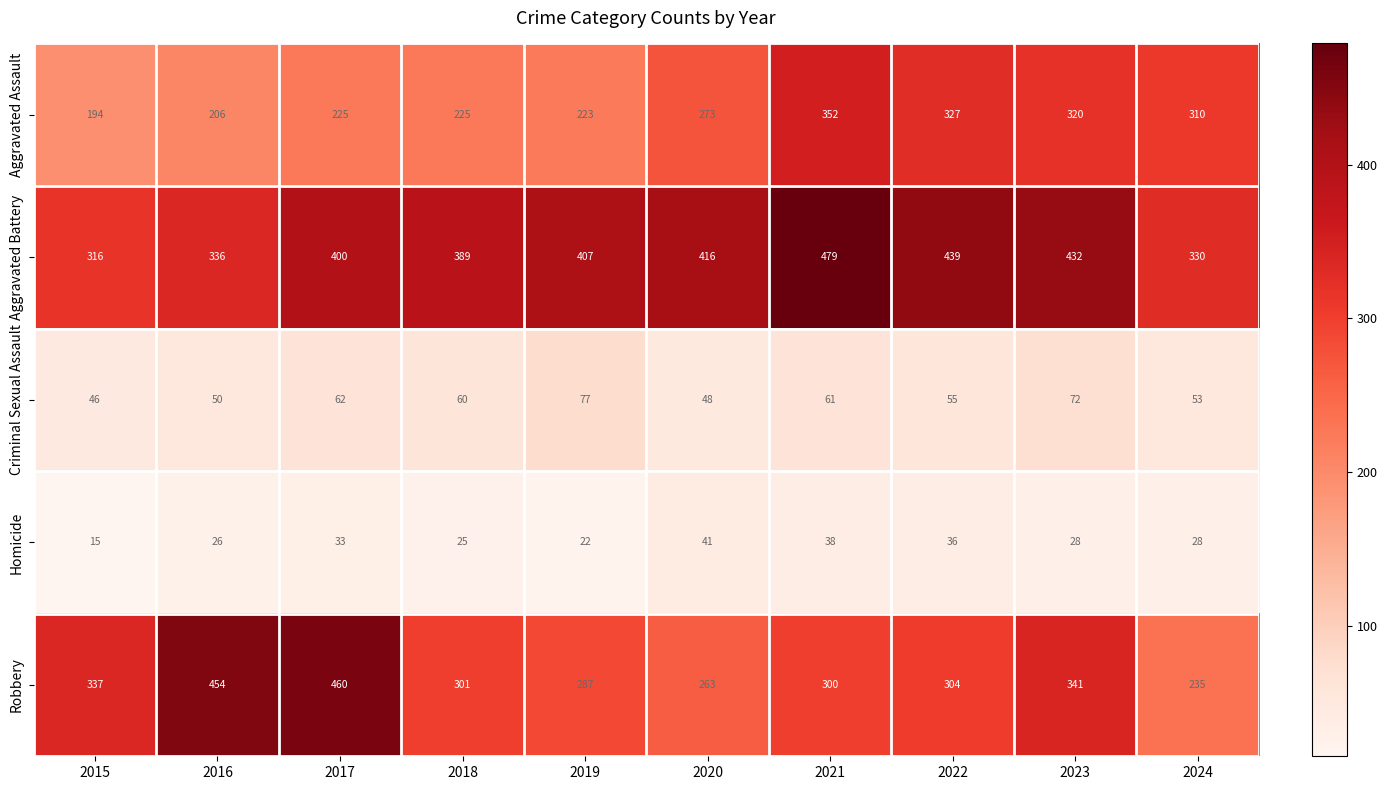

What is the difference between the maximum and minimum values in the Robbery series?

225